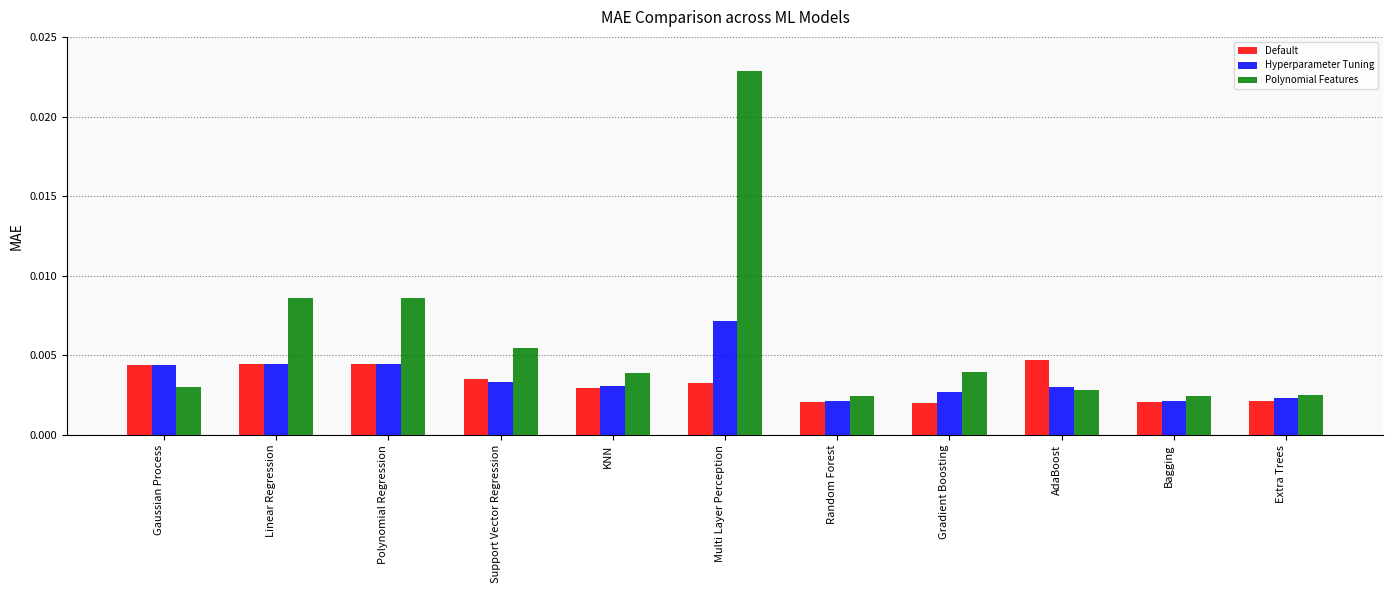

Which category has the highest value across all series?

Multi Layer Perception